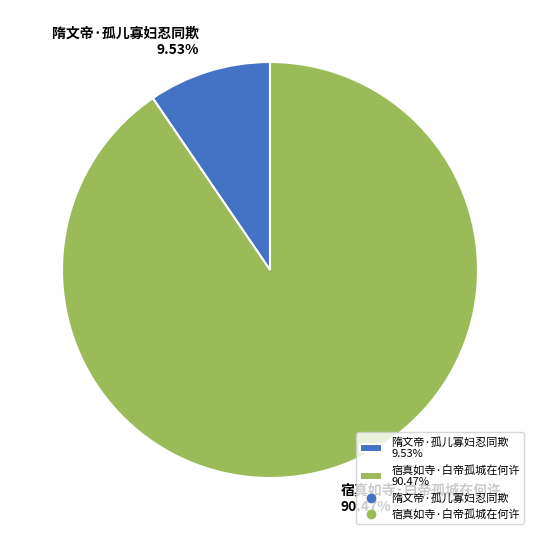

True or false: 隋文帝·孤儿寡妇忍同欺 accounts for 10% of the total.

True